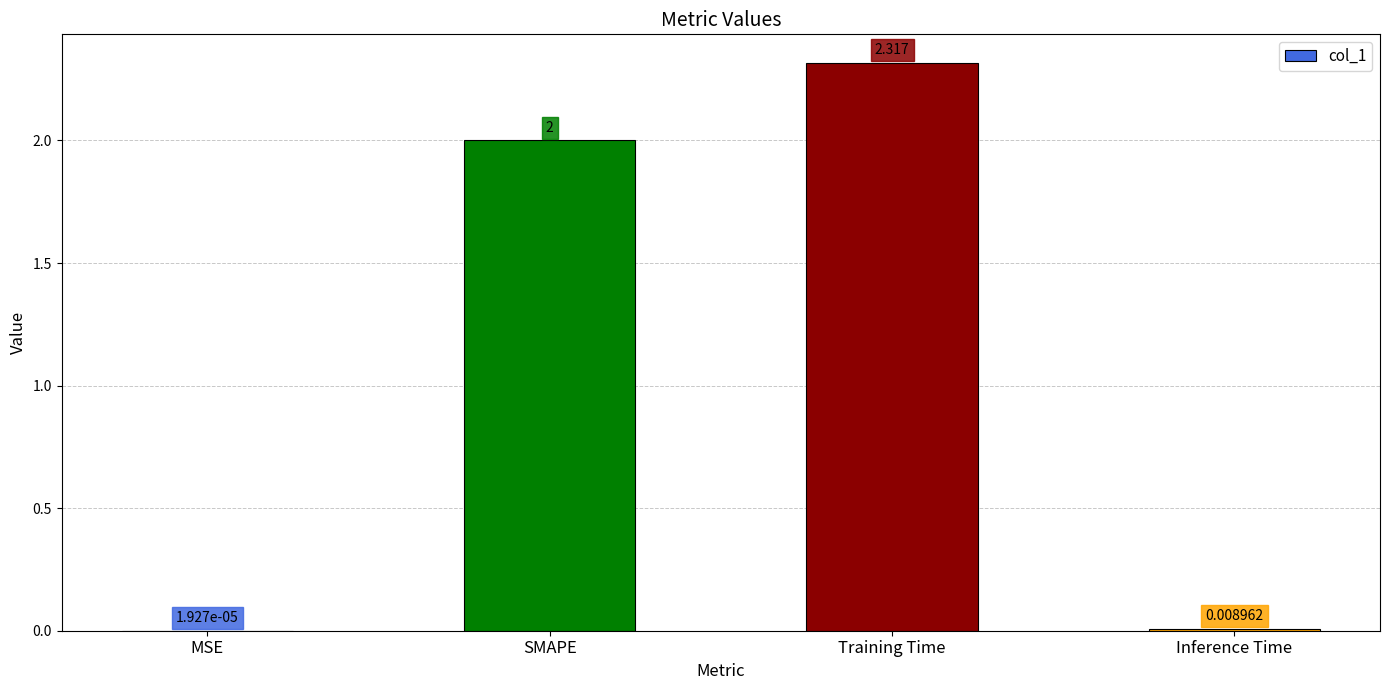

Between SMAPE and MSE, which is larger?

SMAPE